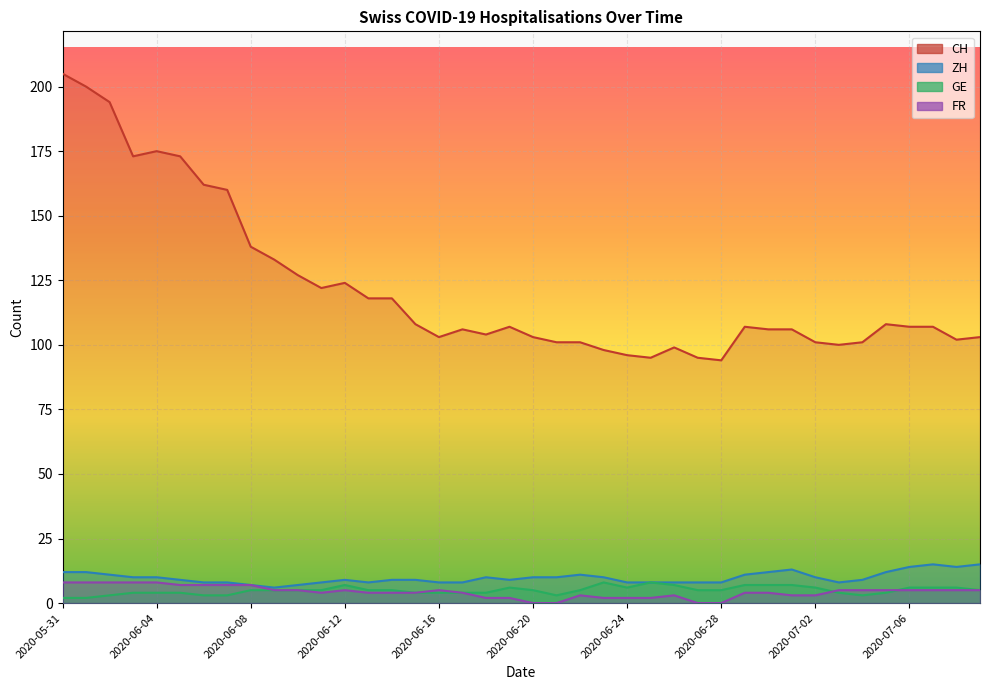

True or false: GE has a value of 3 at 2020-05-31.

False